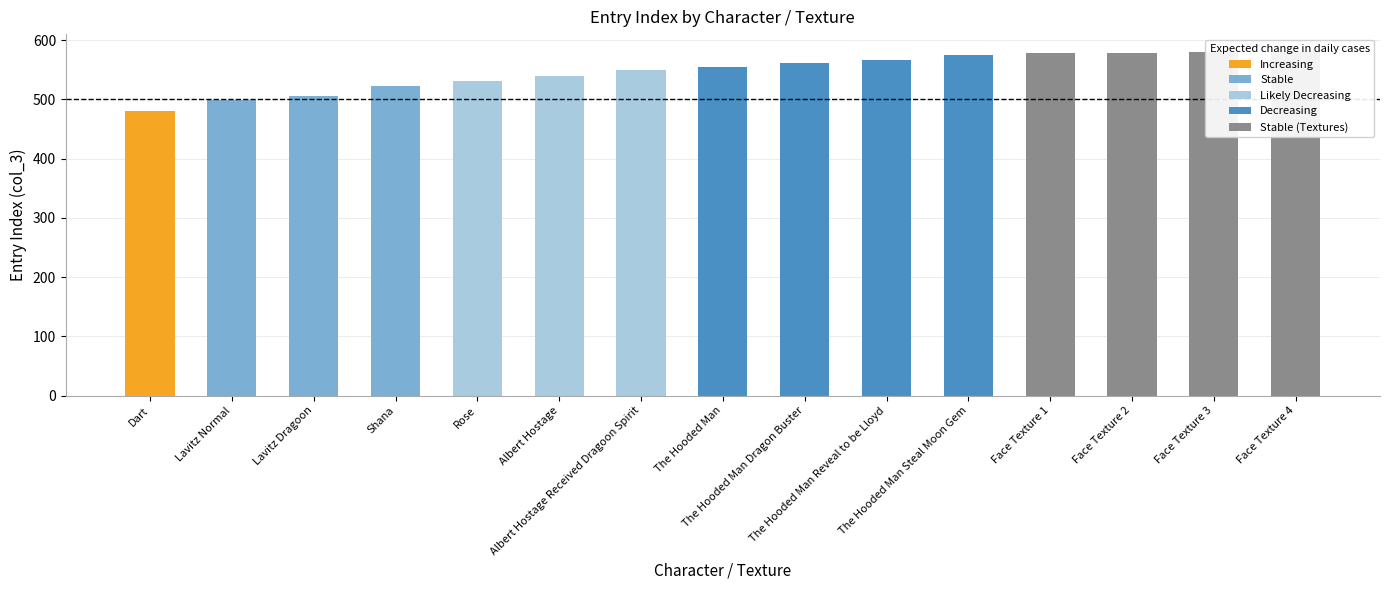

At which label is the value closest to 531?

Rose